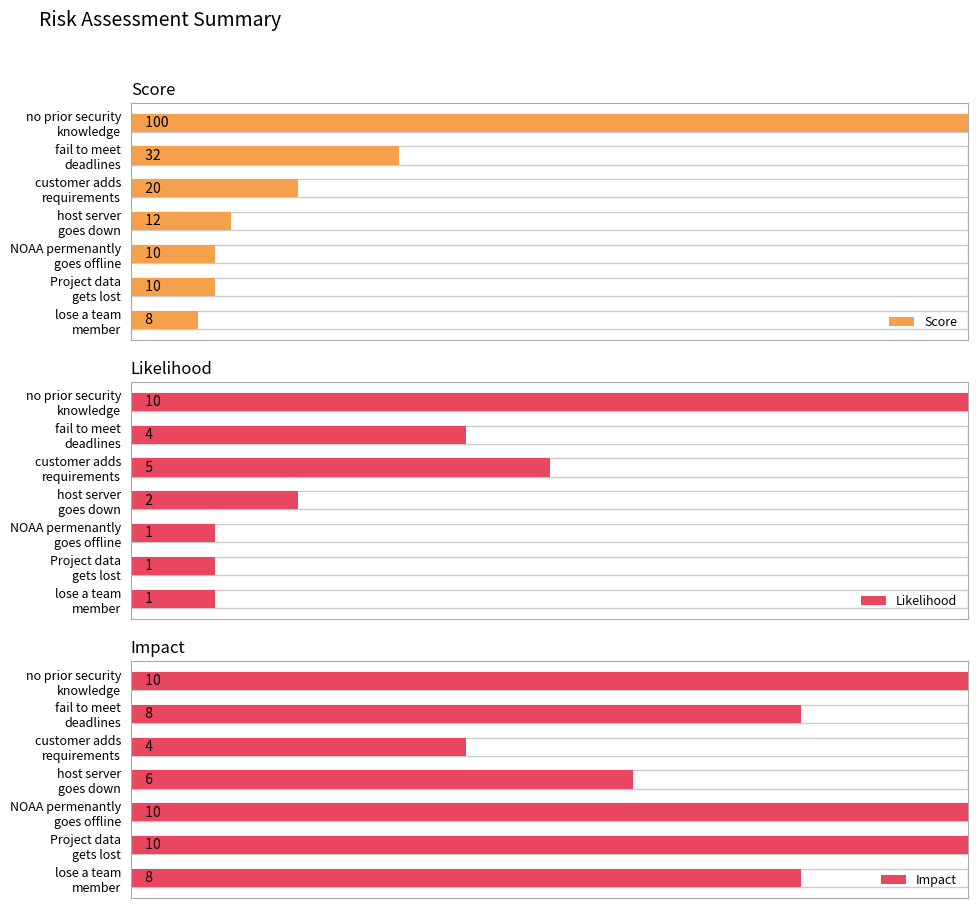

How many values in the Likelihood series exceed 2?

3